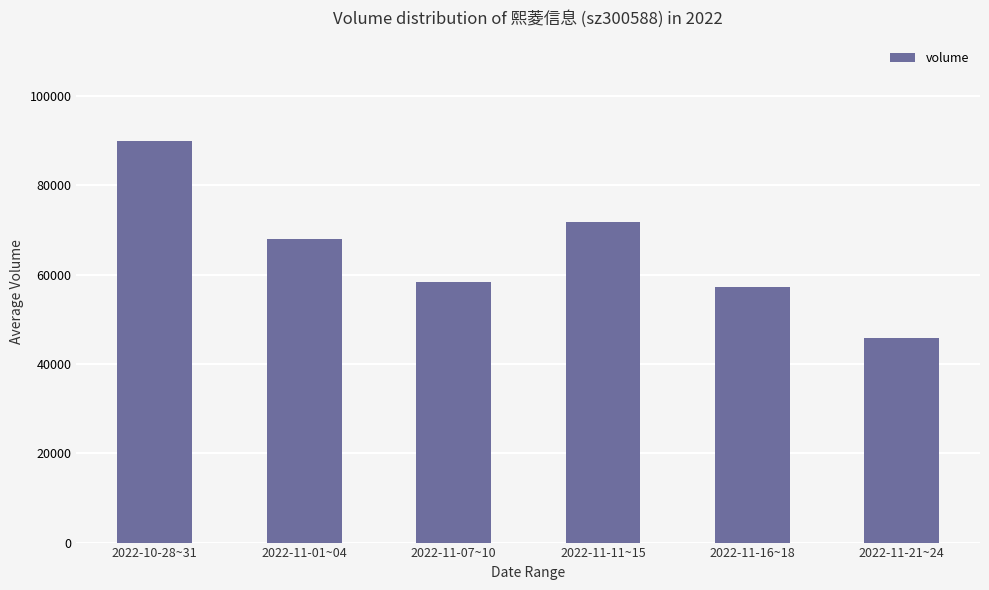

Are the bars horizontal?

No